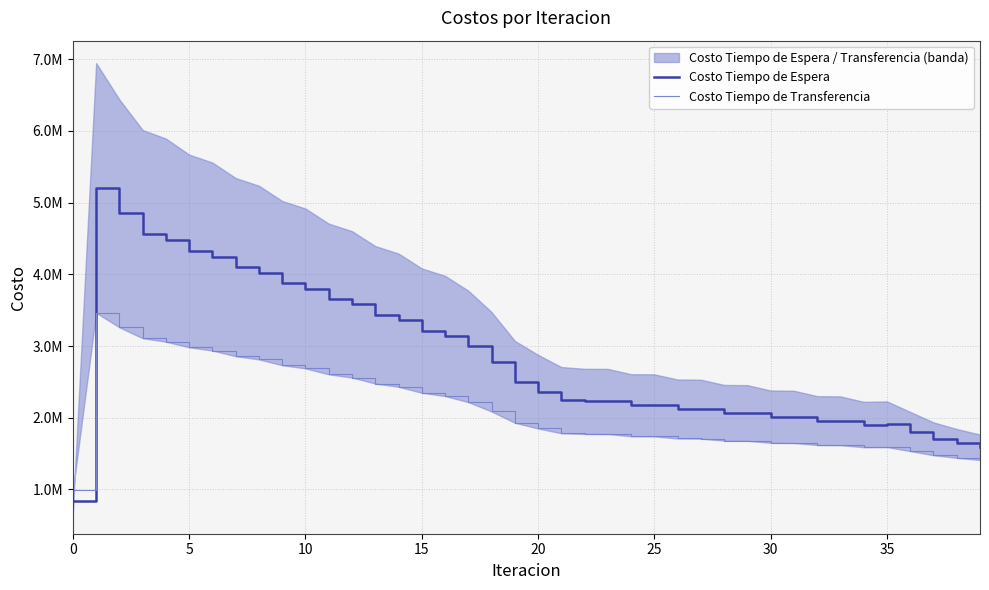

How many times do Costo Tiempo de Espera and Costo Tiempo de Transferencia cross each other?

1